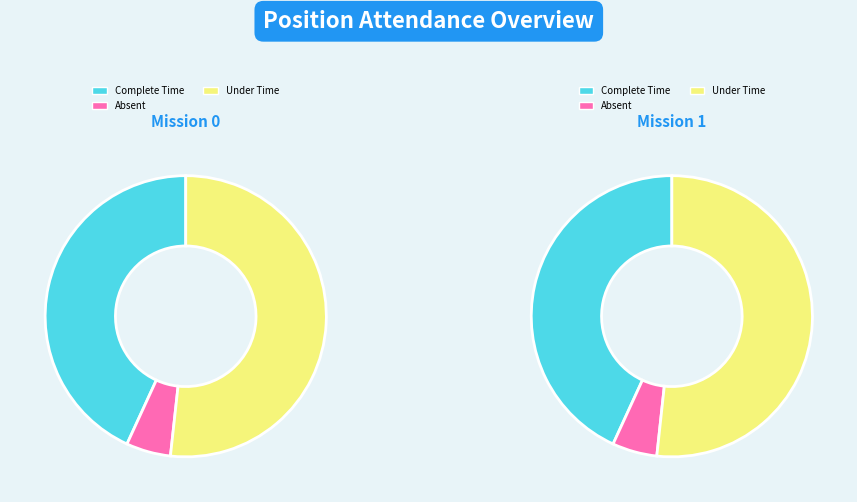

Is 0 the majority of the pie?

Yes